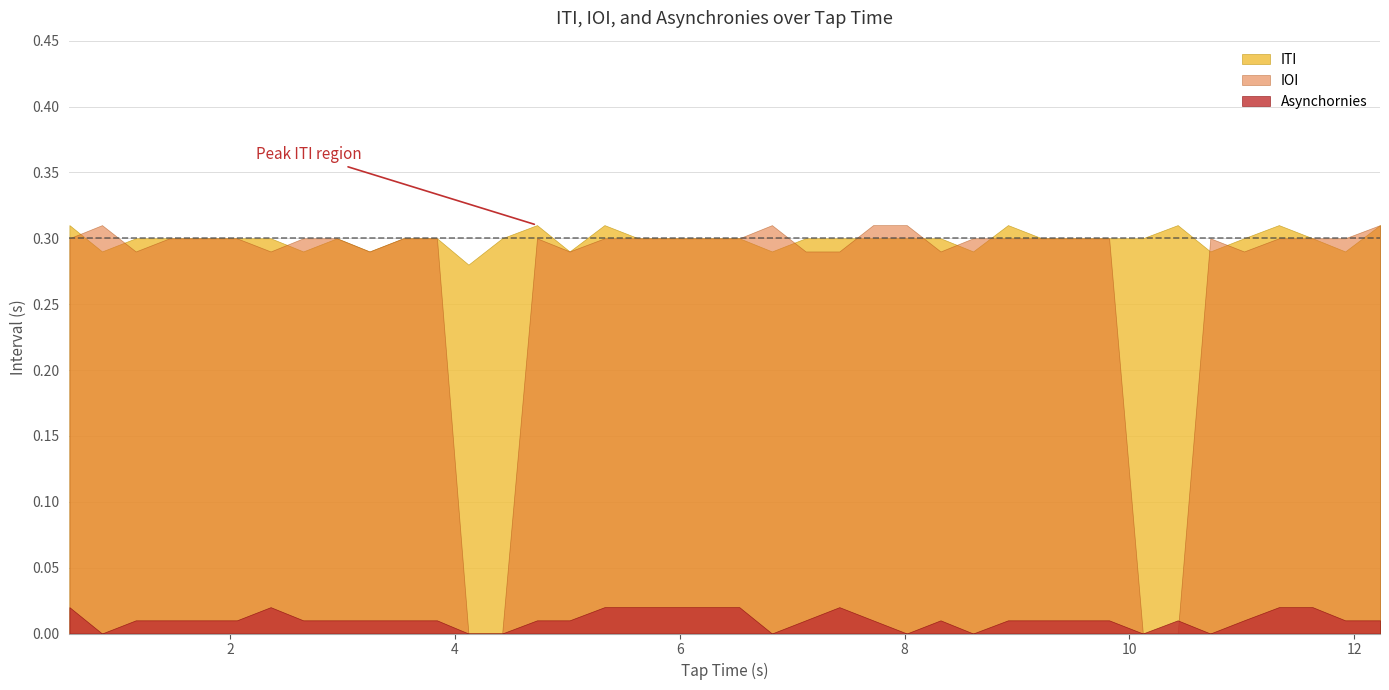

At which category does the chart reach its peak across all series?

14